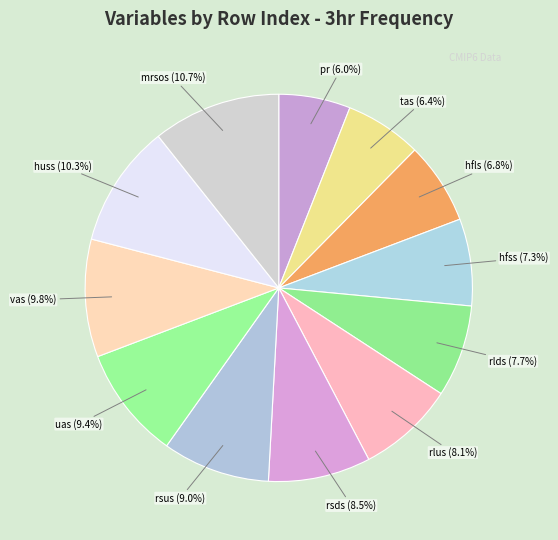

Which has a higher value, uas (9.4%) or mrsos (10.7%)?

mrsos (10.7%)